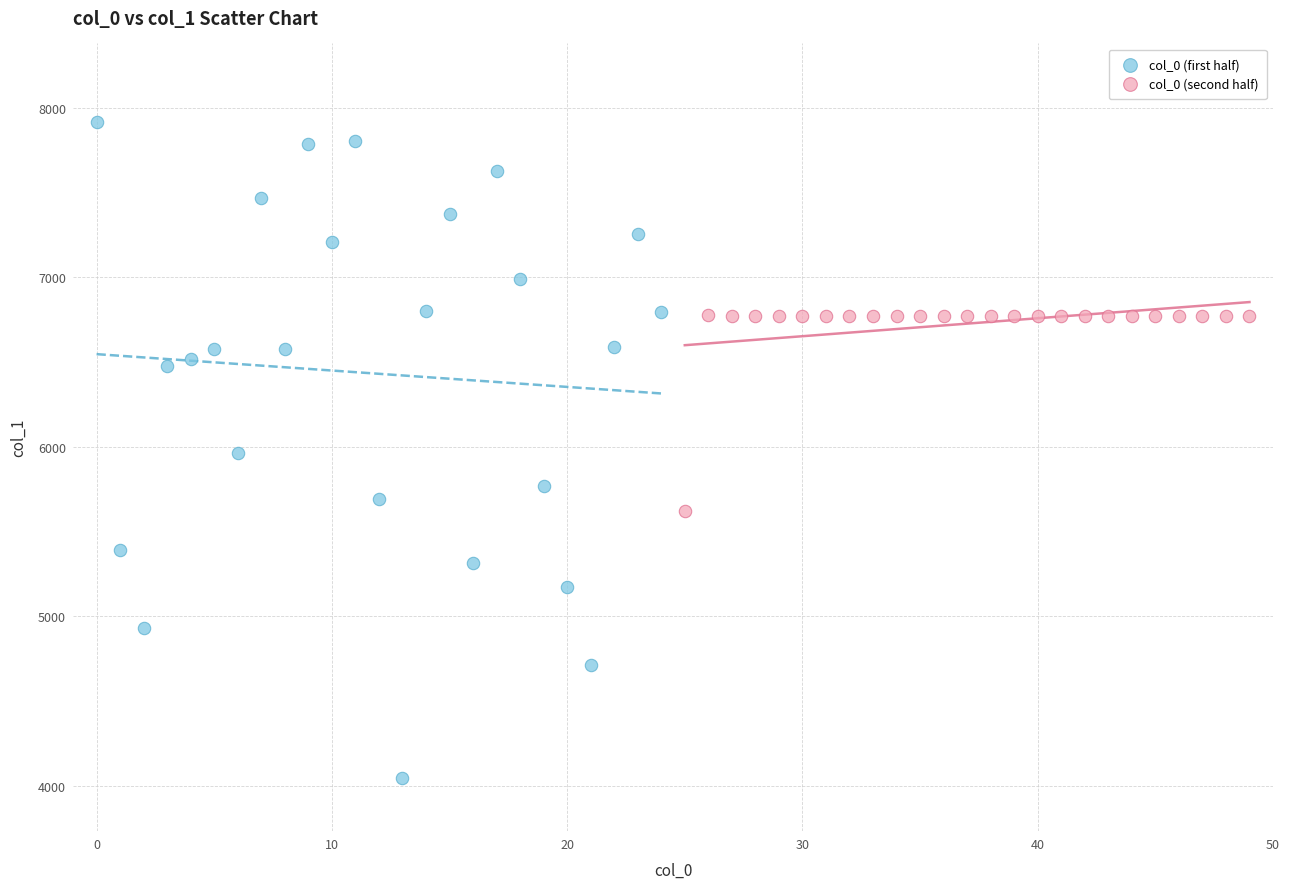

Which series contains the lowest Y value?

col_0 (first half)